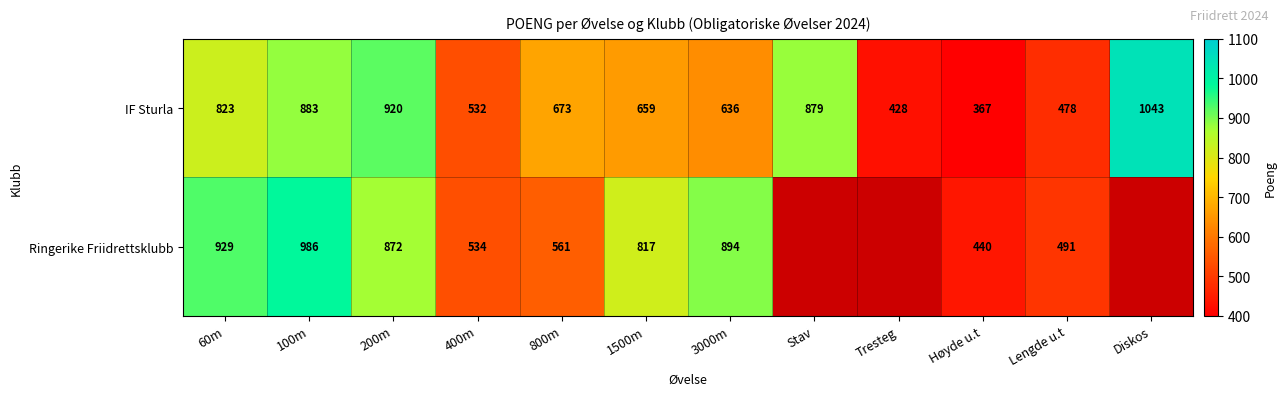

At which label does IF Sturla reach its minimum?

Høyde u.t